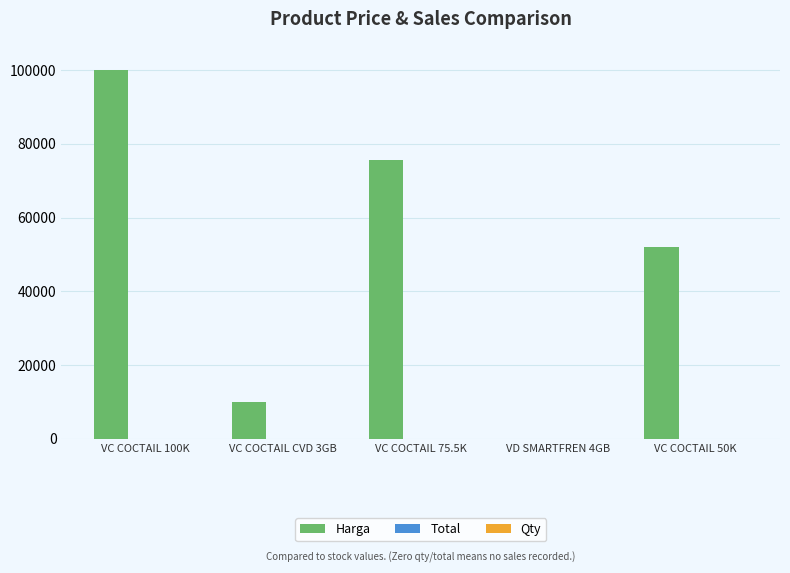

Which has a higher value, VC COCTAIL CVD 3GB or VC COCTAIL 100K?

VC COCTAIL 100K